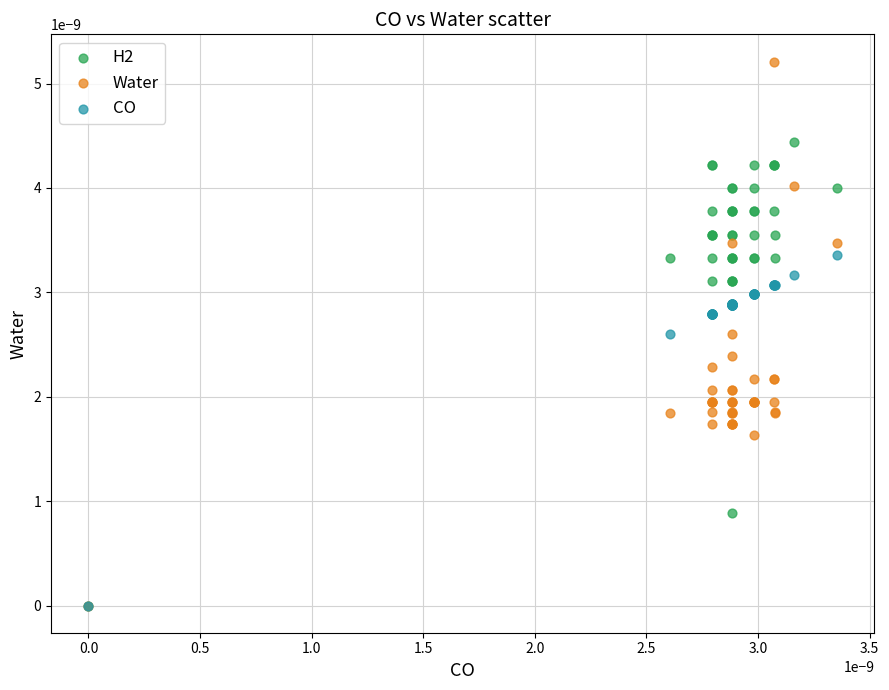

What are all the series names shown in the legend?

H2, Water, CO